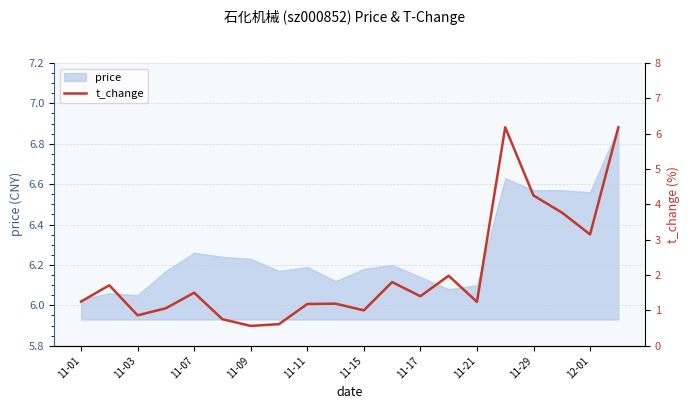

True or false: price has a value of 10.6 at 11-01.

False